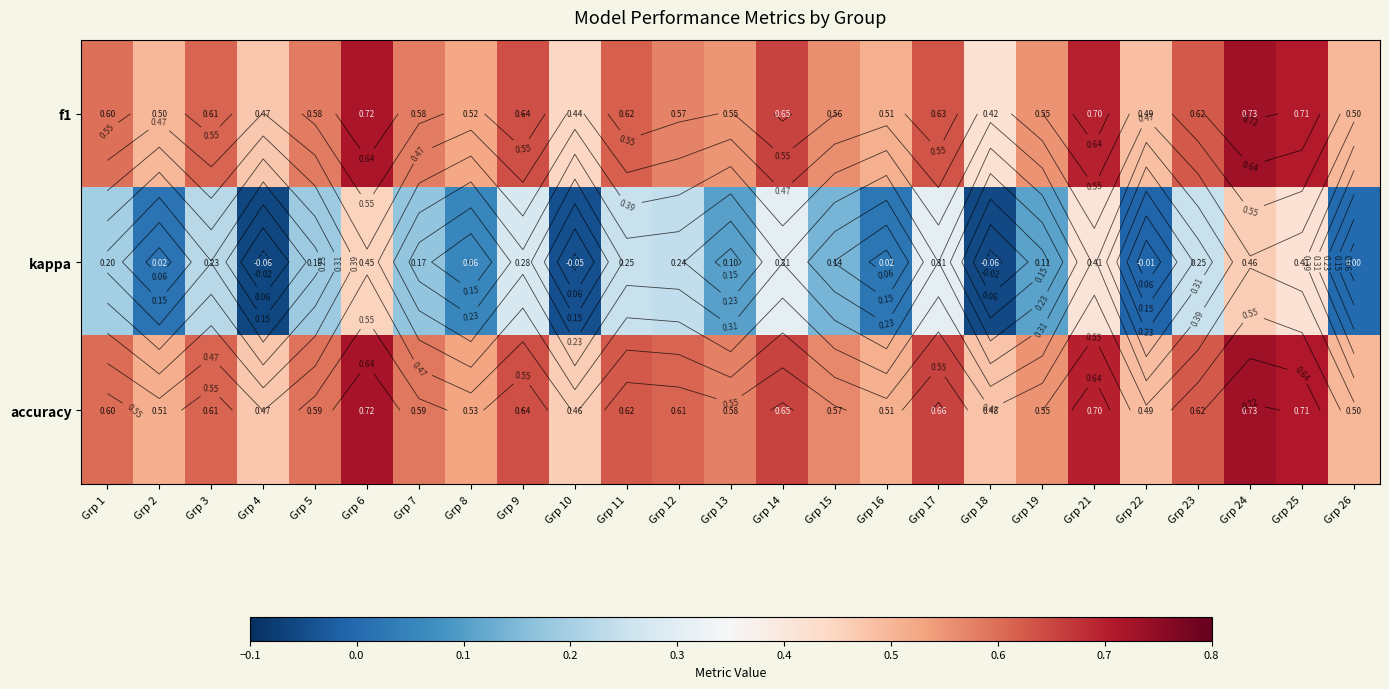

Which series has the largest range (max minus min)?

kappa